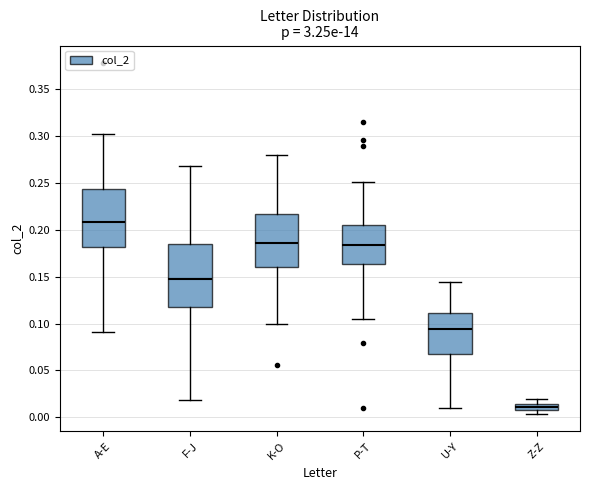

Which box is the tallest, from its lower edge to its upper edge?

F-J